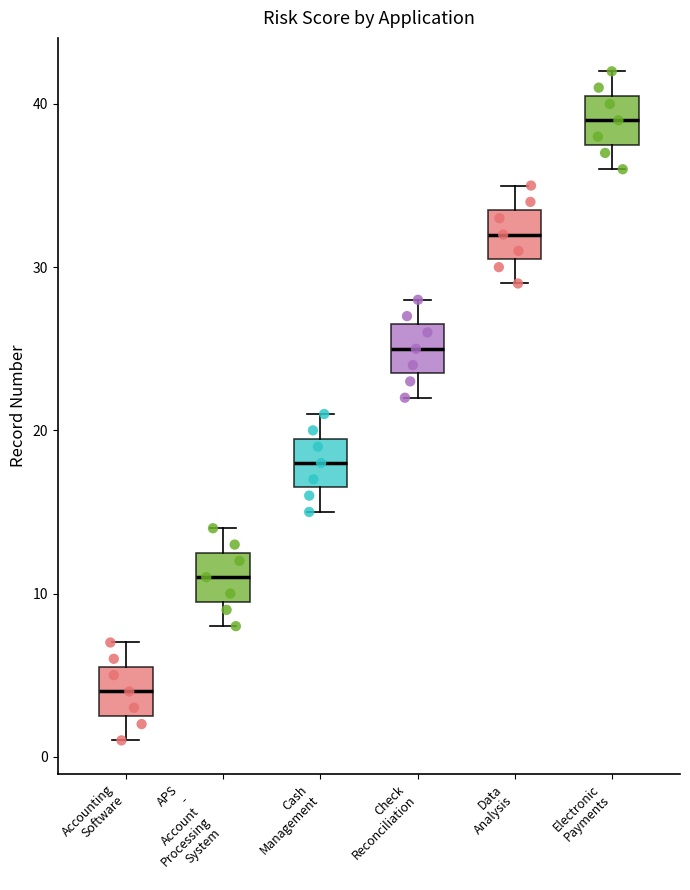

Which box has the lowest median line?

Accounting Software